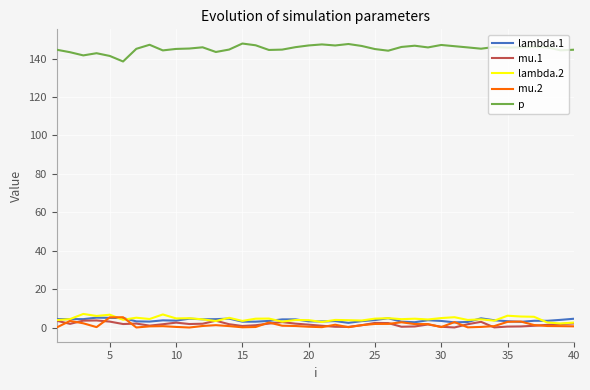

True or false: p and mu.1 intersect in this chart.

False